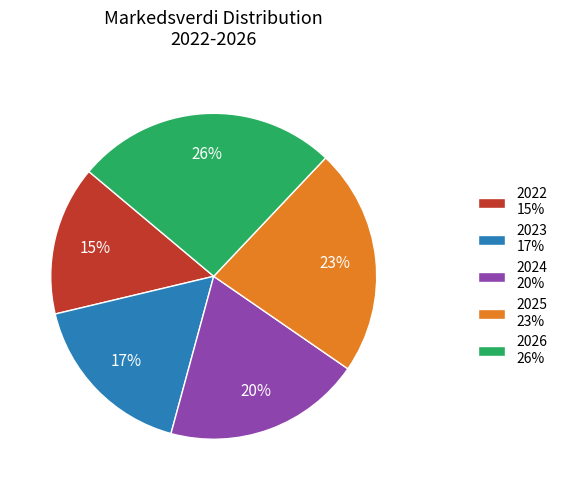

What is the ratio of the value at 2024 to the value at 2022?

1.3